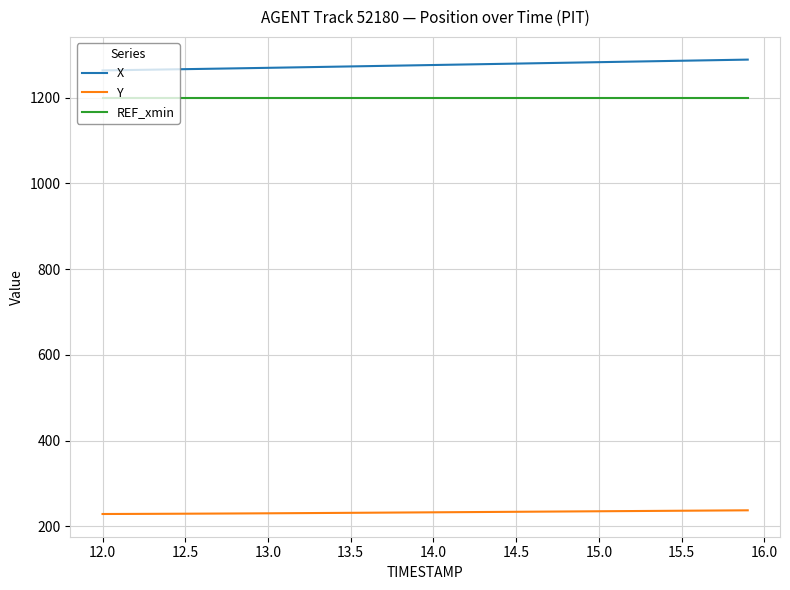

What is the difference between the maximum and minimum values in the X series?

25.2